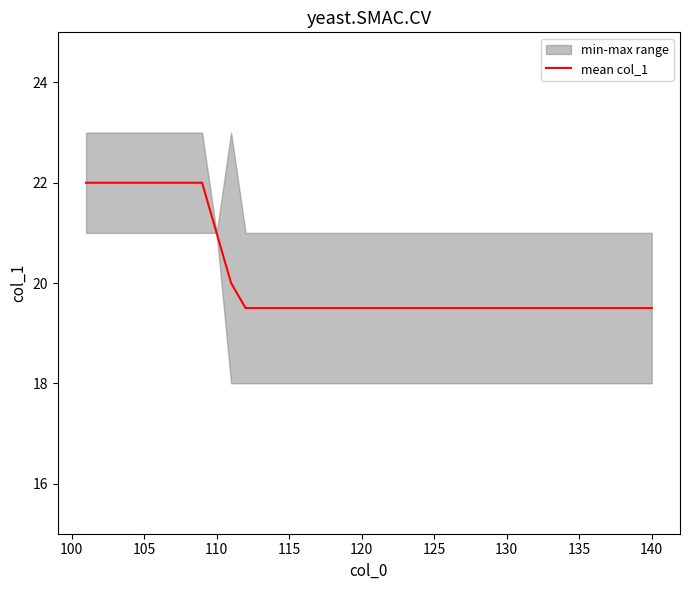

What is the difference between the maximum and minimum values?

2.5